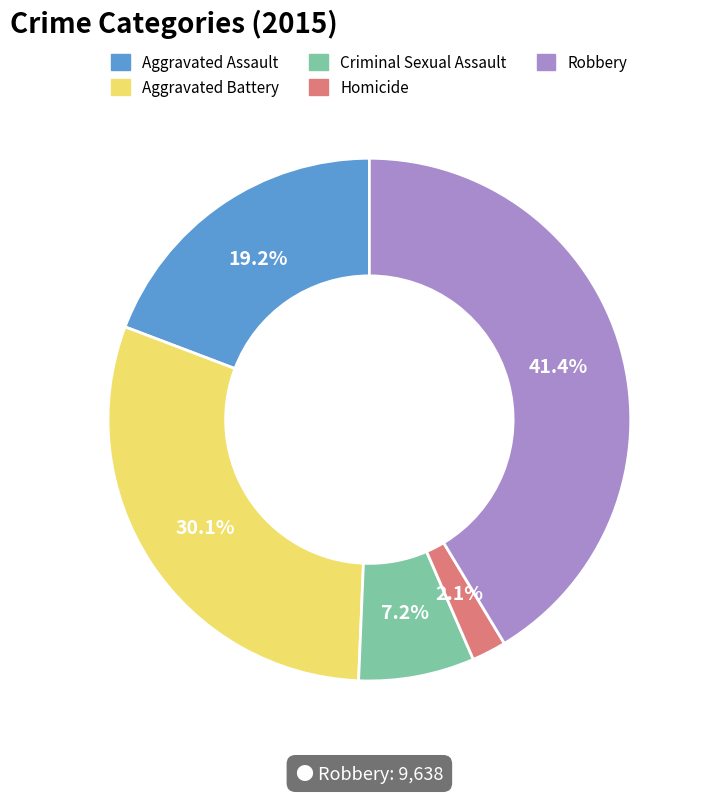

To the nearest percent, what is the average slice percentage?

20%